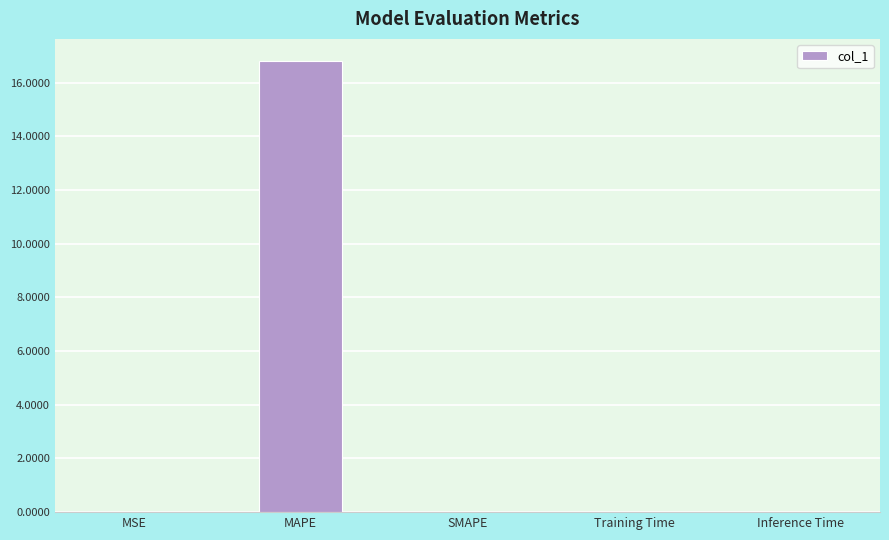

What is the change in value from MAPE to SMAPE?

-16.8